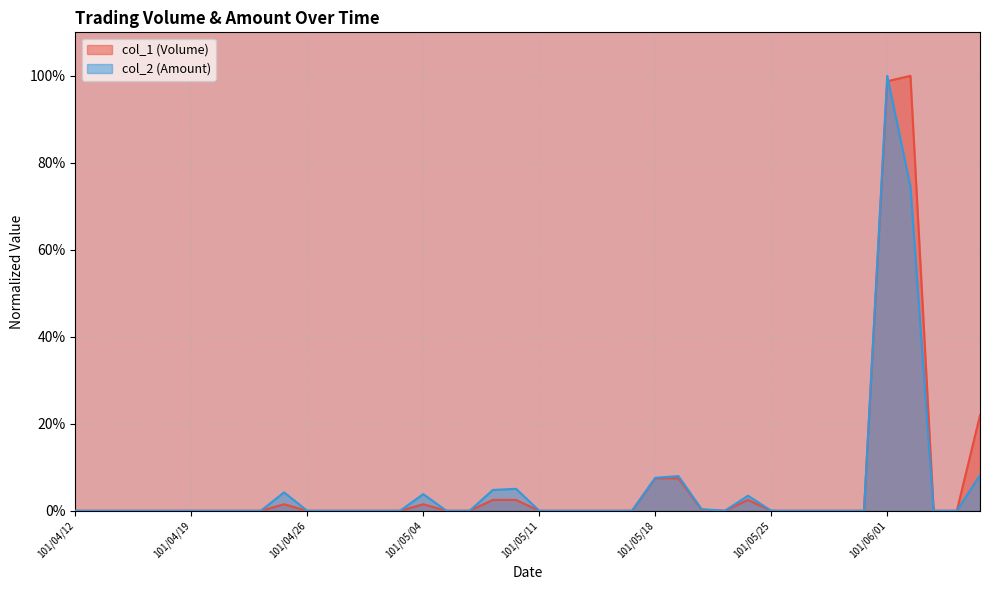

The value of col_1 (Volume) at 101/05/30 is 0.0. True or false?

True